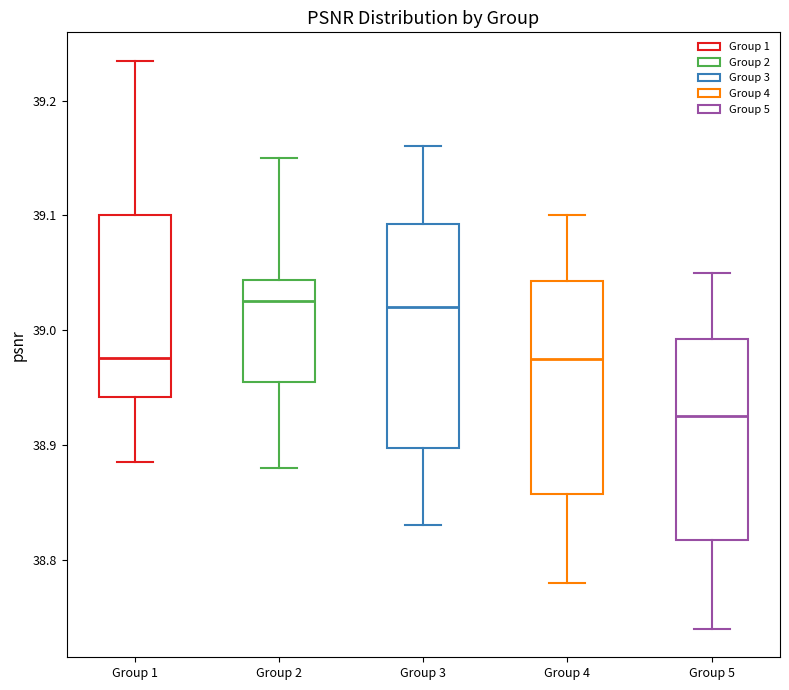

Which box is the tallest, from its lower edge to its upper edge?

Group 3